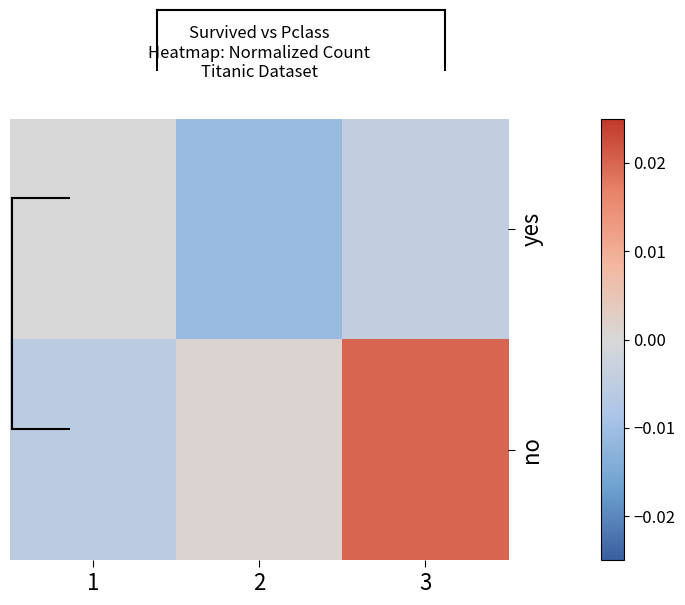

At how many categories does at least one series exceed 0?

2